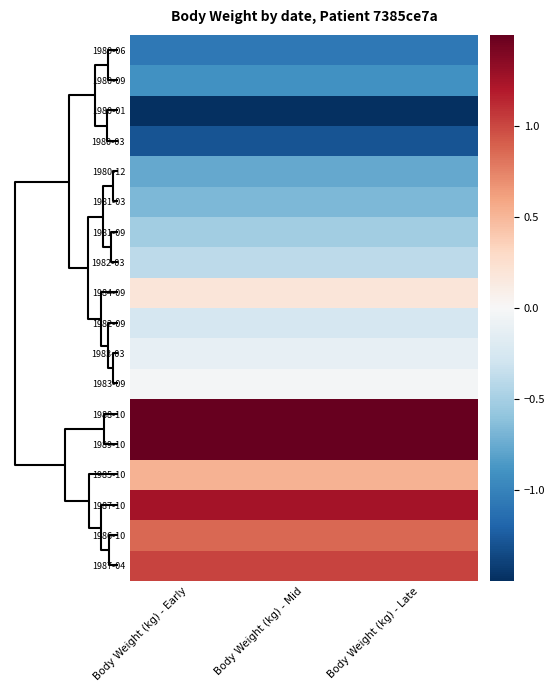

Reading left to right, what are all the values shown in this chart?

1980-06: Body Weight (kg) - Early=-1.1	Body Weight (kg) - Mid=-1.1	Body Weight (kg) - Late=-1.1
1980-09: Body Weight (kg) - Early=-0.9	Body Weight (kg) - Mid=-0.9	Body Weight (kg) - Late=-0.9
1980-01: Body Weight (kg) - Early=-1.5	Body Weight (kg) - Mid=-1.5	Body Weight (kg) - Late=-1.5
1980-03: Body Weight (kg) - Early=-1.3	Body Weight (kg) - Mid=-1.3	Body Weight (kg) - Late=-1.3
1980-12: Body Weight (kg) - Early=-0.8	Body Weight (kg) - Mid=-0.8	Body Weight (kg) - Late=-0.8
1981-03: Body Weight (kg) - Early=-0.7	Body Weight (kg) - Mid=-0.7	Body Weight (kg) - Late=-0.7
1981-09: Body Weight (kg) - Early=-0.5	Body Weight (kg) - Mid=-0.5	Body Weight (kg) - Late=-0.5
1982-03: Body Weight (kg) - Early=-0.4	Body Weight (kg) - Mid=-0.4	Body Weight (kg) - Late=-0.4
1984-09: Body Weight (kg) - Early=0.2	Body Weight (kg) - Mid=0.2	Body Weight (kg) - Late=0.2
1982-09: Body Weight (kg) - Early=-0.3	Body Weight (kg) - Mid=-0.3	Body Weight (kg) - Late=-0.3
1983-03: Body Weight (kg) - Early=-0.1	Body Weight (kg) - Mid=-0.1	Body Weight (kg) - Late=-0.1
1983-09: Body Weight (kg) - Early=-0.0	Body Weight (kg) - Mid=-0.0	Body Weight (kg) - Late=-0.0
1988-10: Body Weight (kg) - Early=1.7	Body Weight (kg) - Mid=1.7	Body Weight (kg) - Late=1.7
1989-10: Body Weight (kg) - Early=2.0	Body Weight (kg) - Mid=2.0	Body Weight (kg) - Late=2.0
1985-10: Body Weight (kg) - Early=0.5	Body Weight (kg) - Mid=0.5	Body Weight (kg) - Late=0.5
1987-10: Body Weight (kg) - Early=1.2	Body Weight (kg) - Mid=1.2	Body Weight (kg) - Late=1.2
1986-10: Body Weight (kg) - Early=0.9	Body Weight (kg) - Mid=0.9	Body Weight (kg) - Late=0.9
1987-04: Body Weight (kg) - Early=1.0	Body Weight (kg) - Mid=1.0	Body Weight (kg) - Late=1.0